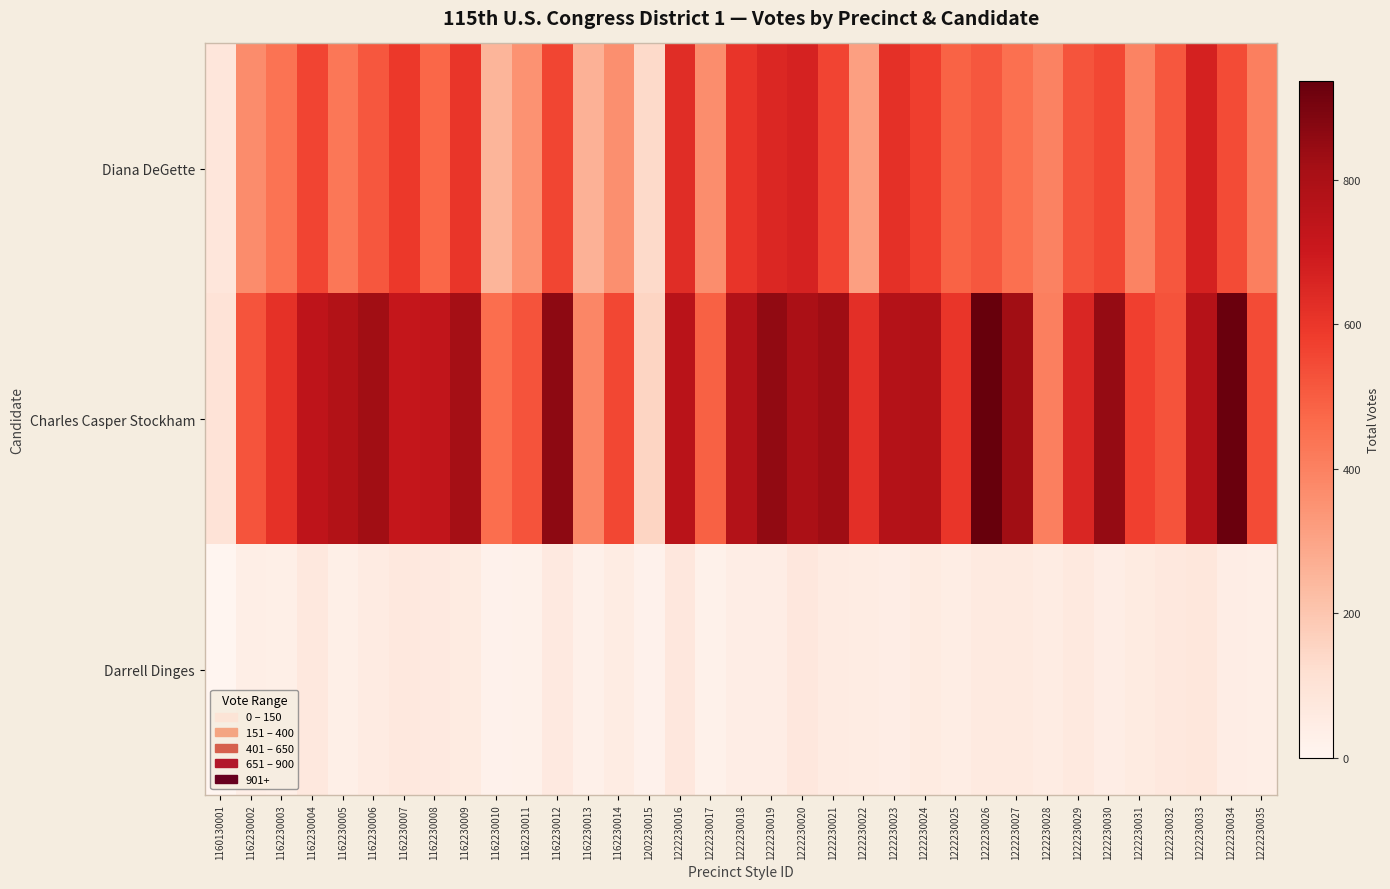

Rank the series by their average value, from lowest to highest.

Darrell Dinges, Diana DeGette, Charles Casper Stockham